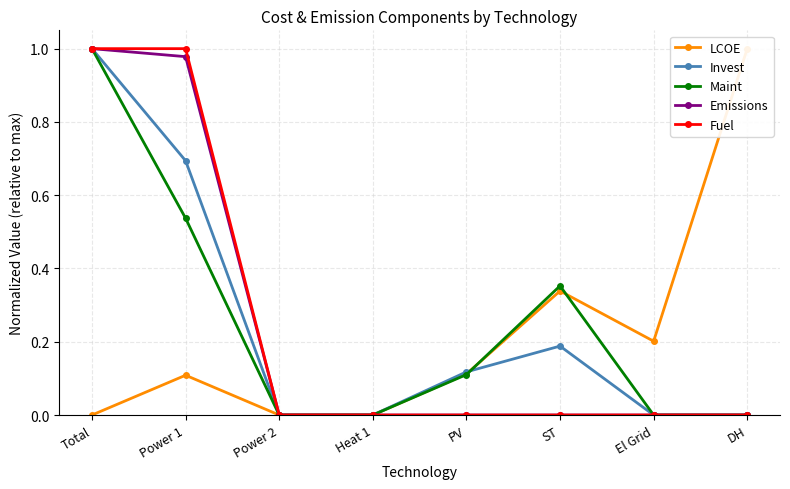

True or false: Invest and LCOE cross at least once.

True